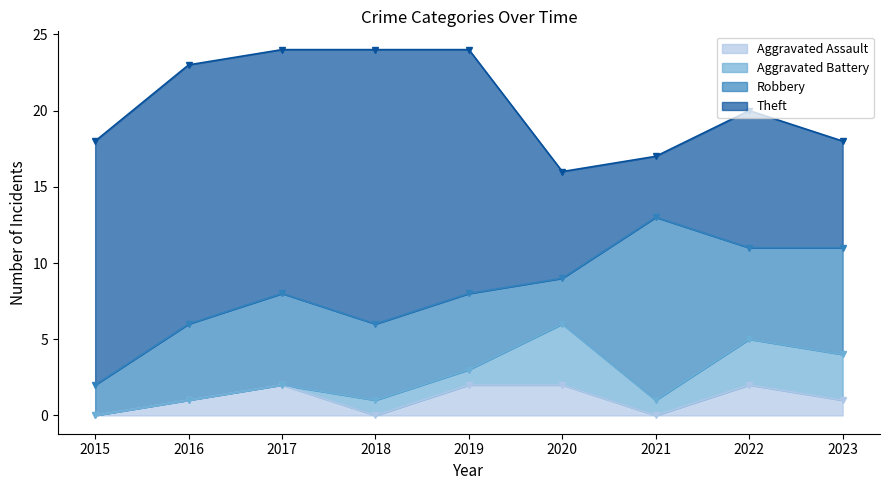

At 2018, list the series in order from largest to smallest.

Theft, Robbery, Aggravated Battery, Aggravated Assault